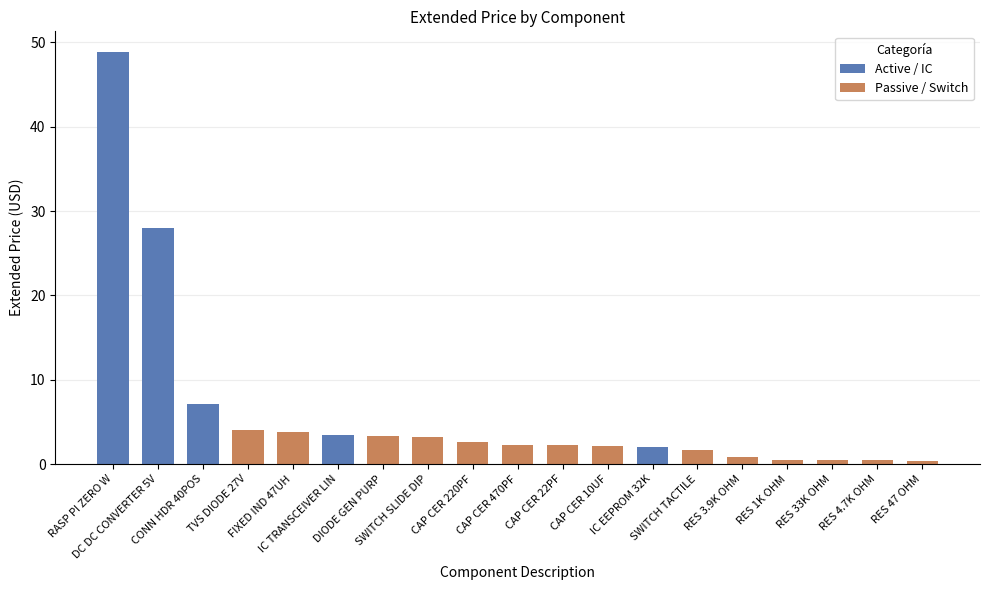

What value does the data have at TVS DIODE 27V?

4.0